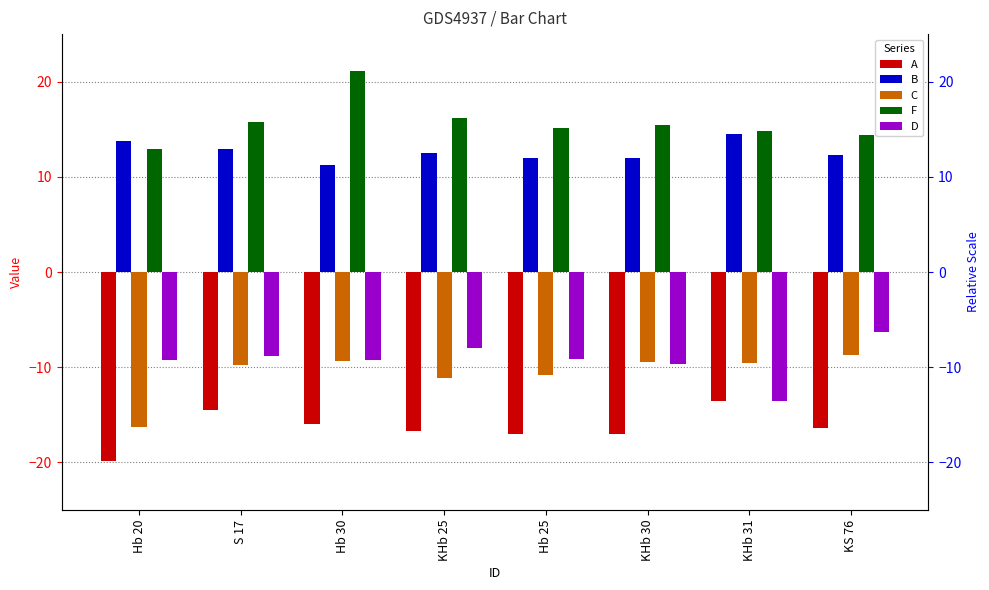

The value of B at KS 76 is 6.6. True or false?

False